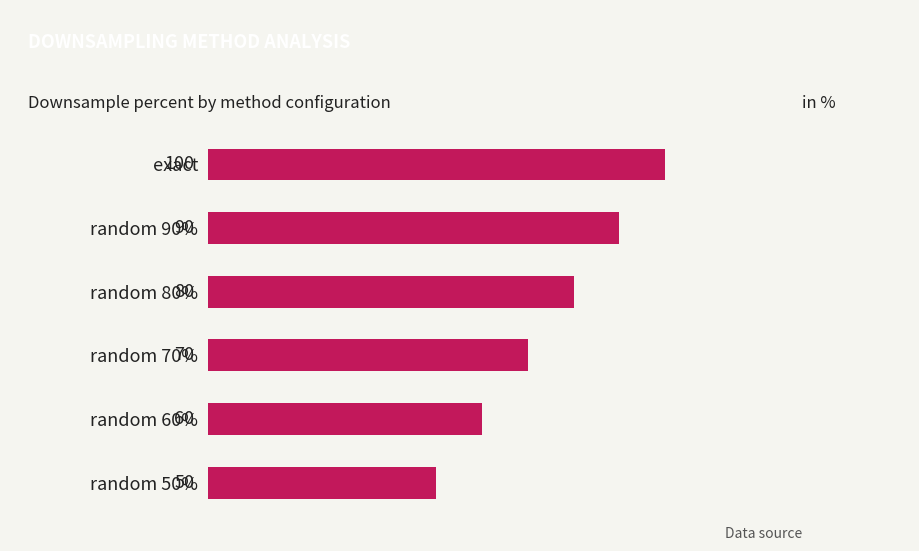

List the labels in order of value, largest first.

exact, random 90%, random 80%, random 70%, random 60%, random 50%